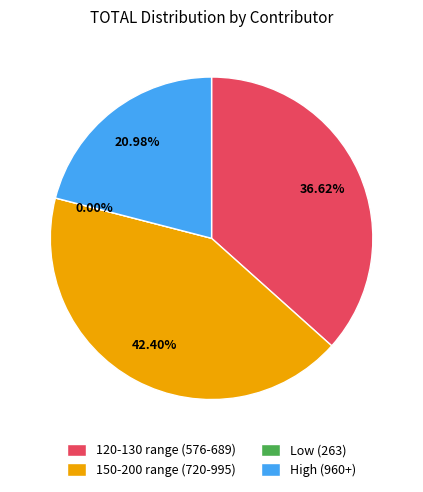

Is ESTHELA BARRIOS the majority of the pie?

No